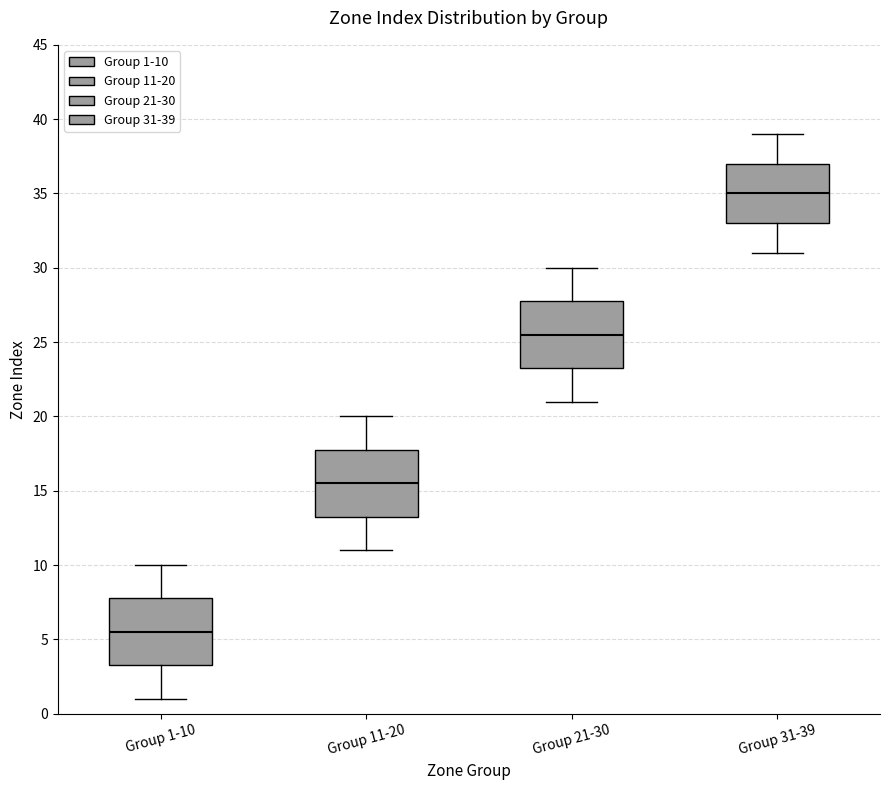

Reading left to right, read every box against the y-axis: the position of its median line, the range the box covers, and the ends of its whiskers. The values are not printed on the chart, so give them approximately, as read against the axis.

Group 1-10: median 5.5, box 3.5 to 8.0, whiskers 1.0 to 10.0
Group 11-20: median 15.5, box 13.5 to 18.0, whiskers 11.0 to 20.0
Group 21-30: median 25.5, box 23.5 to 28.0, whiskers 21.0 to 30.0
Group 31-39: median 35.0, box 33.0 to 37.0, whiskers 31.0 to 39.0